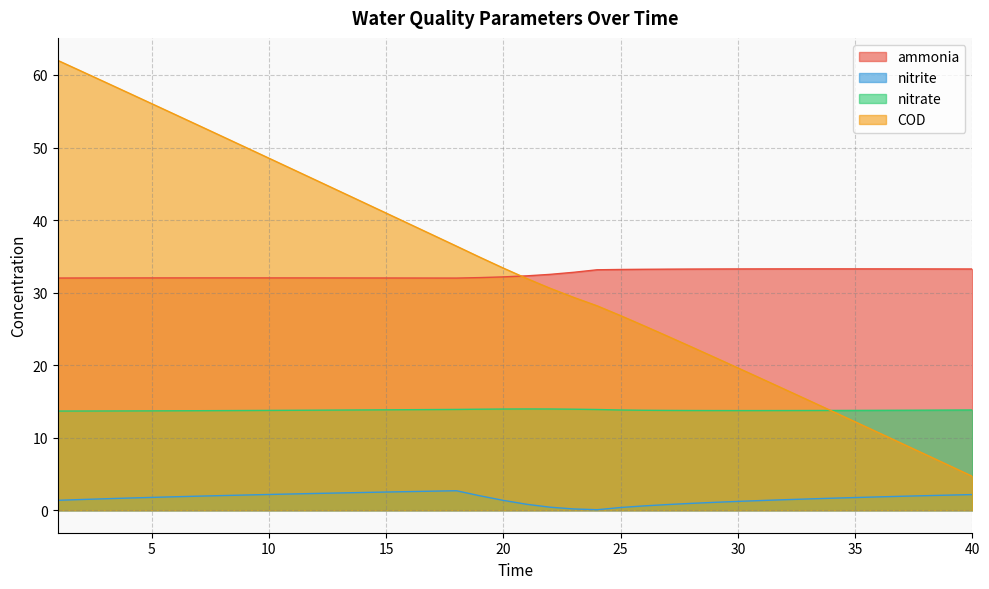

True or false: nitrate and nitrite cross at least once.

False